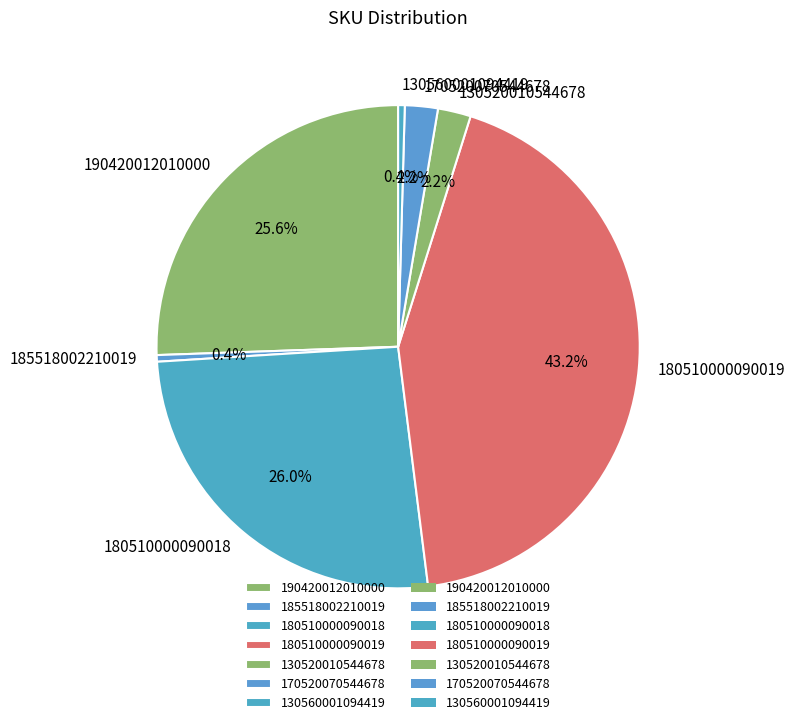

To the nearest percent, what is the combined percentage of 130520010544678 and 185518002210019?

3%